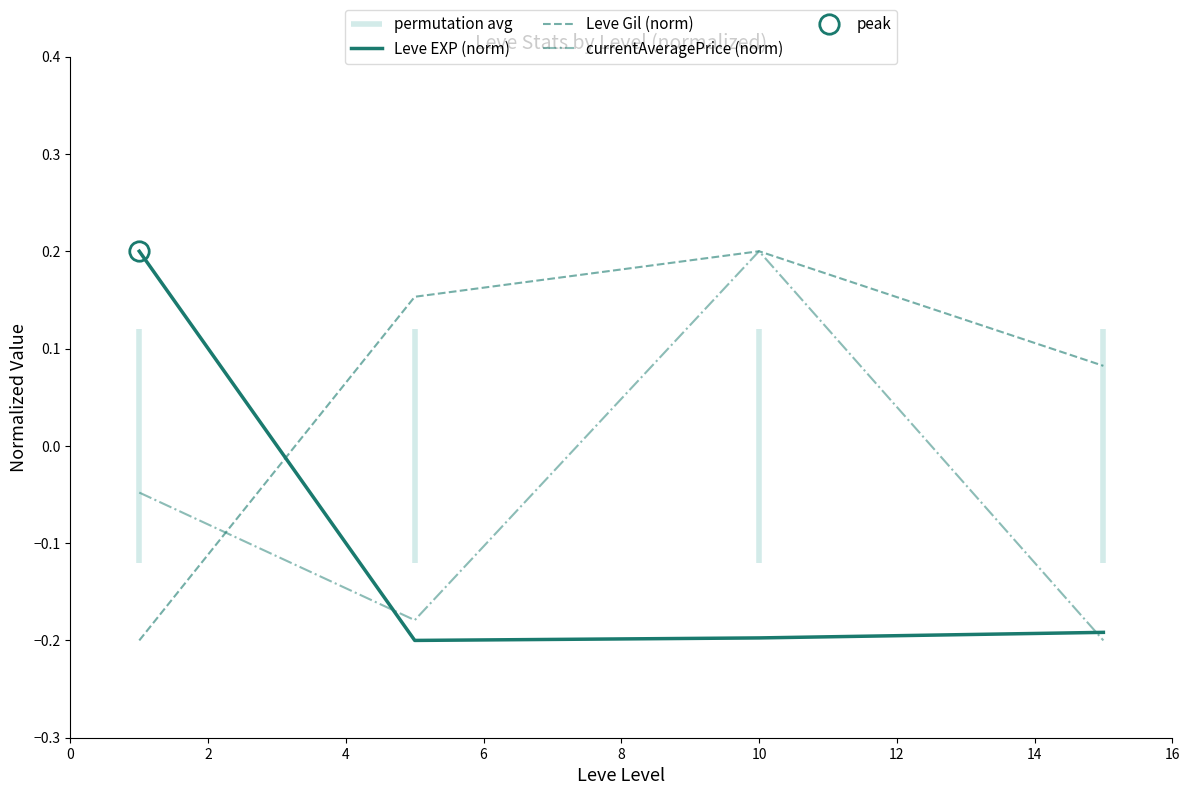

Is the value of Leve Gil (norm) at 6 greater than the value of Leve EXP (norm) at 4?

Yes